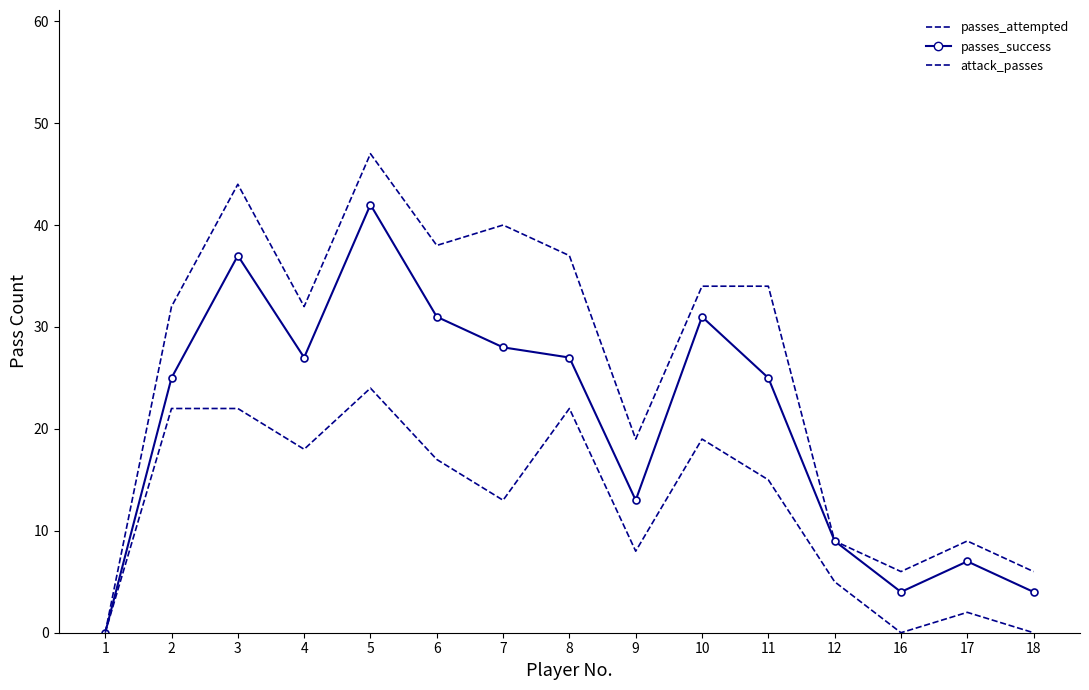

True or false: passes_success has a value of 42 at 5.

True